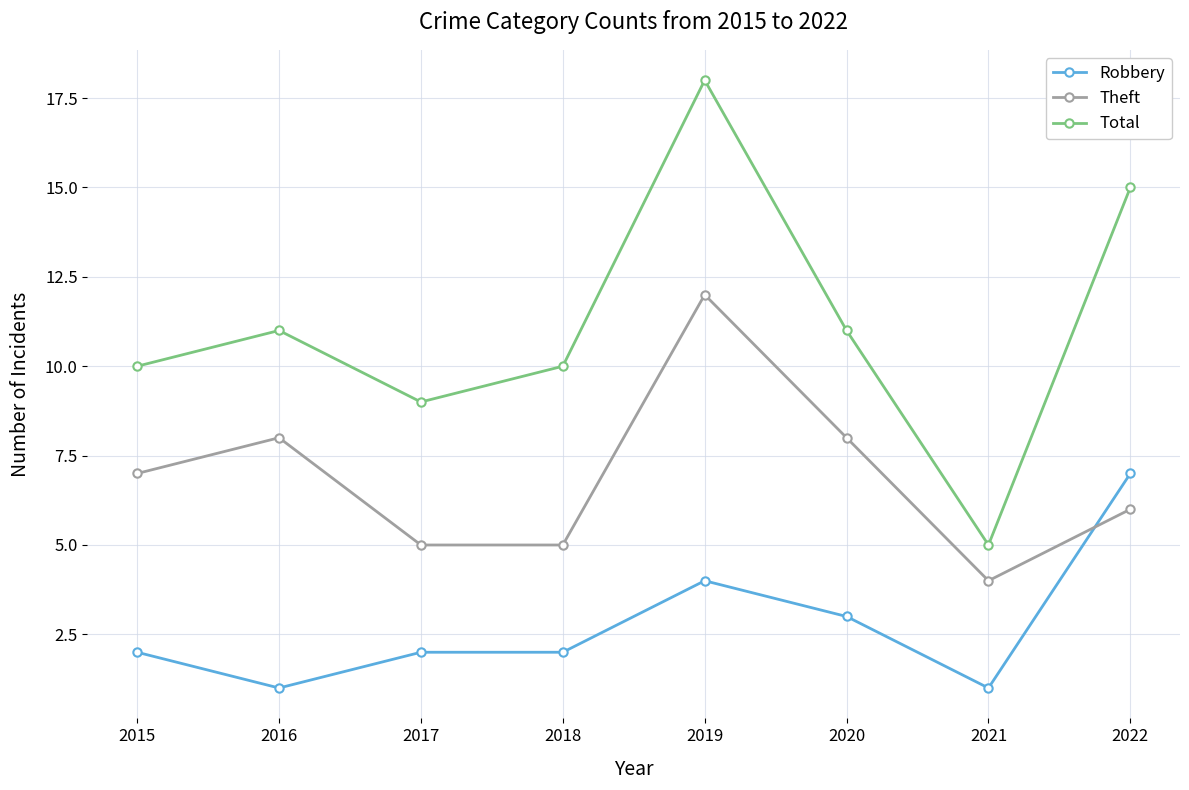

True or false: Theft has a value of 8 at 2016.

True